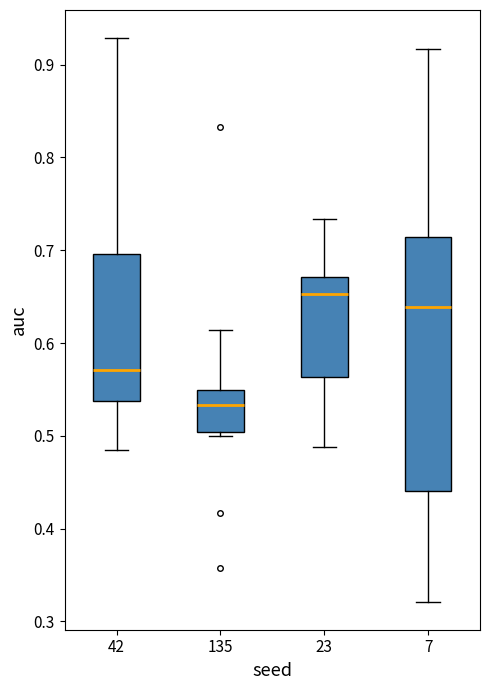

Reading left to right, read every box against the y-axis: the position of its median line, the range the box covers, and the ends of its whiskers. The values are not printed on the chart, so give them approximately, as read against the axis.

42: median 0.57, box 0.54 to 0.70, whiskers 0.48 to 0.93
135: median 0.53, box 0.50 to 0.55, whiskers 0.50 (just below the box's lower edge) to 0.61
23: median 0.65, box 0.56 to 0.67, whiskers 0.49 to 0.73
7: median 0.64, box 0.44 to 0.71, whiskers 0.32 to 0.92